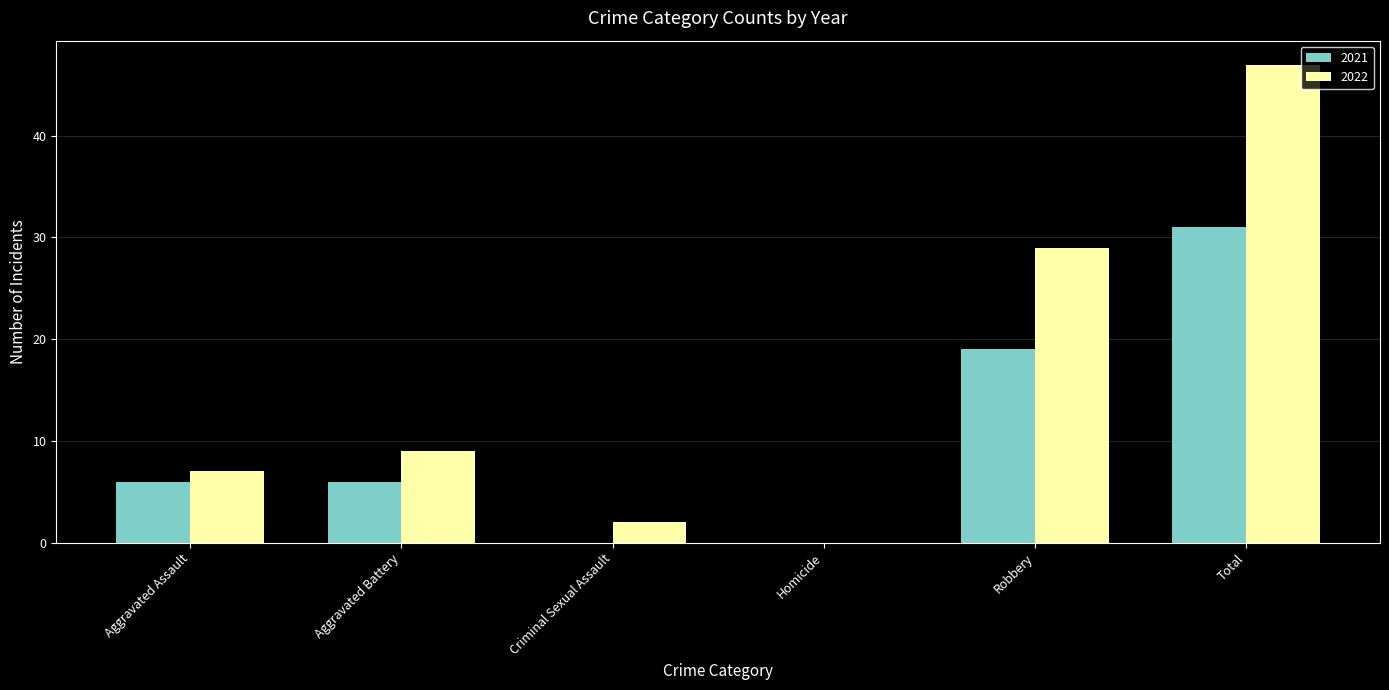

Reading left to right, transcribe all the data shown in this chart.

2021: Aggravated Assault=6	Aggravated Battery=6	Criminal Sexual Assault=0	Homicide=0	Robbery=19	Total=31
2022: Aggravated Assault=7	Aggravated Battery=9	Criminal Sexual Assault=2	Homicide=0	Robbery=29	Total=47